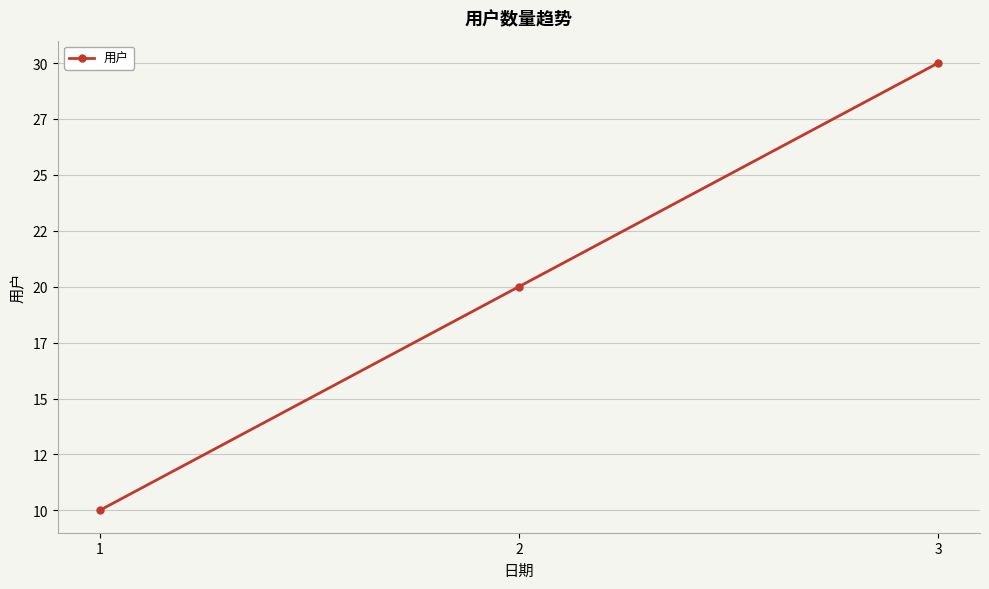

Does the chart display data point markers on the line(s)?

Yes